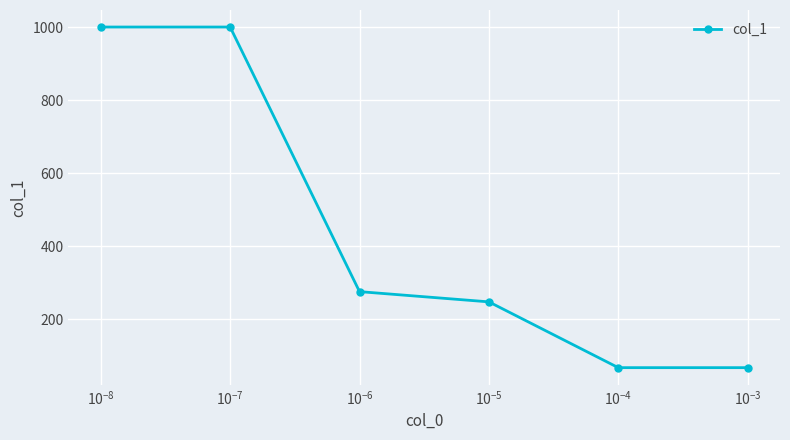

True or false: the data has more than 2 interior local peaks.

False